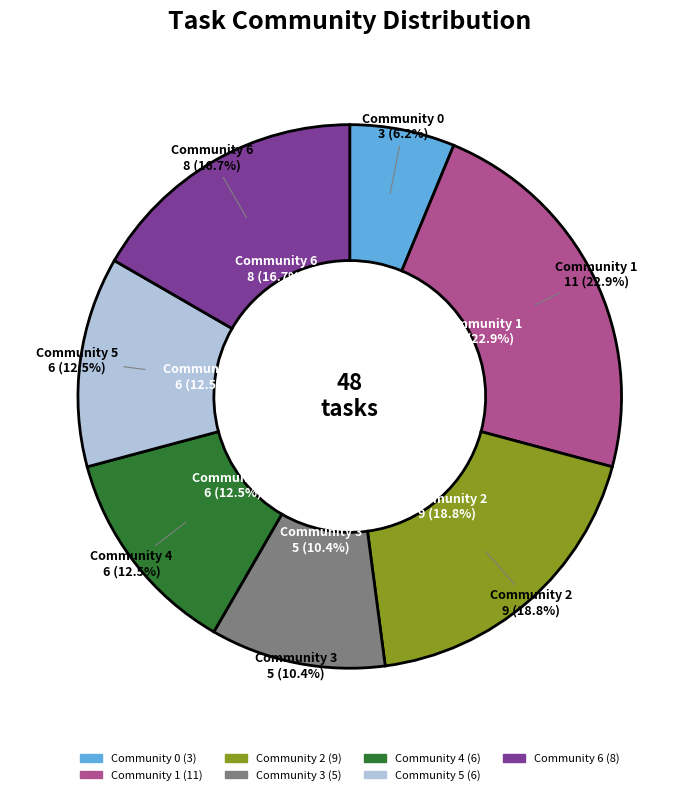

To the nearest percent, what portion does Community 5 represent?

12%